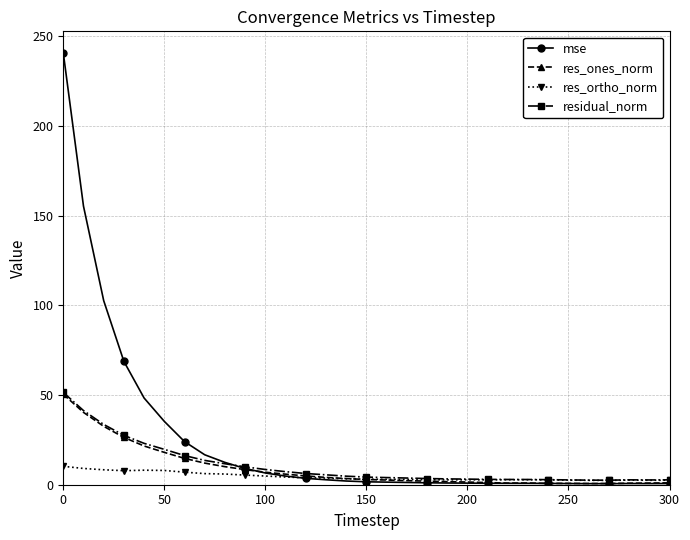

What is the maximum value shown in the chart?

240.7